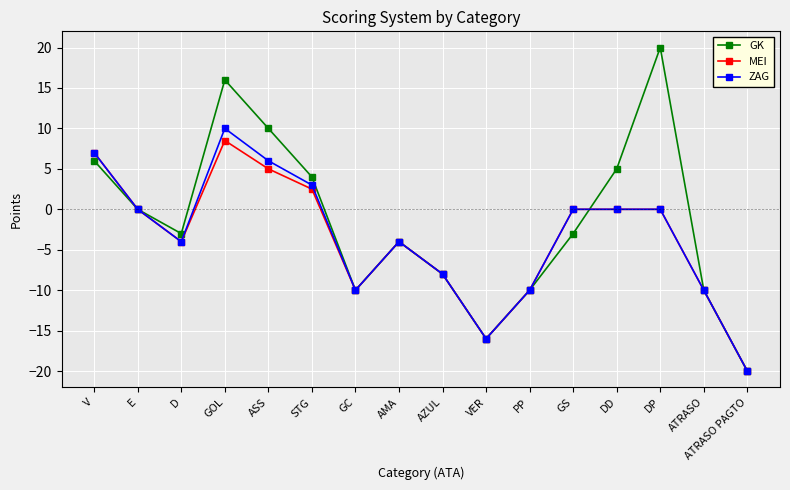

The MEI series shows -1.7 at D. True or false?

False